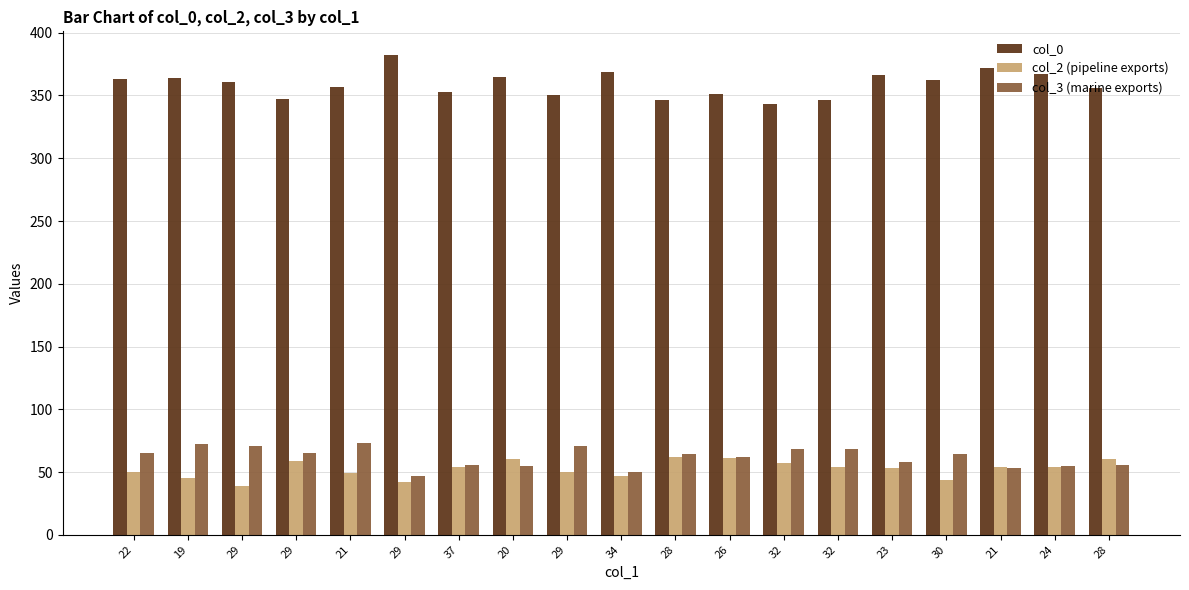

How many data points does each series have?

19